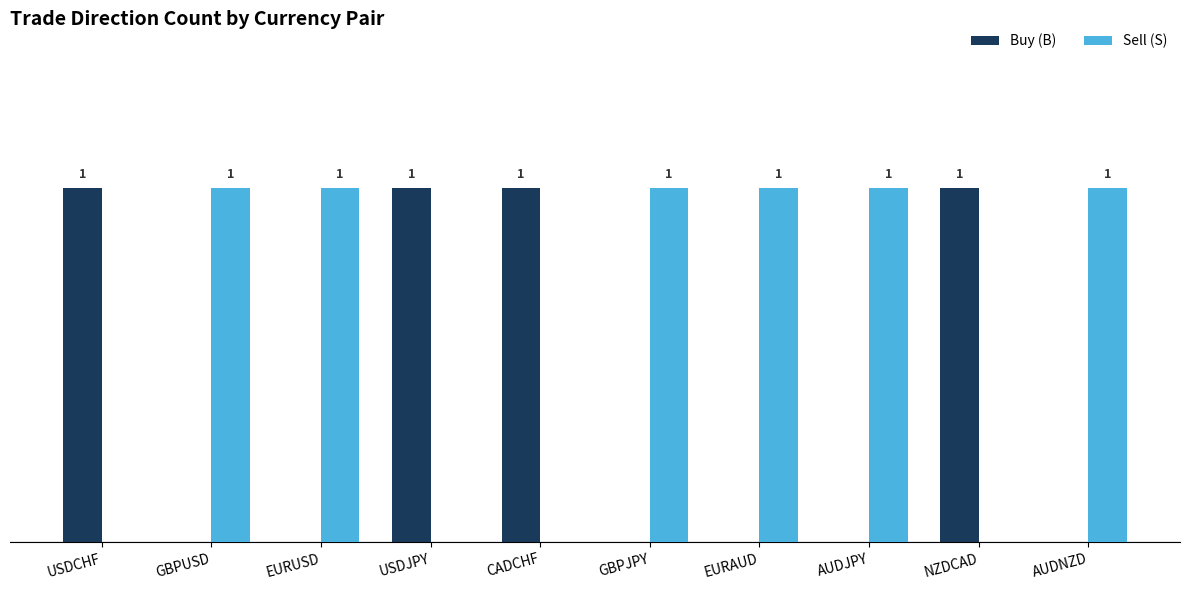

What are all the series names shown in the legend?

Buy (B), Sell (S)